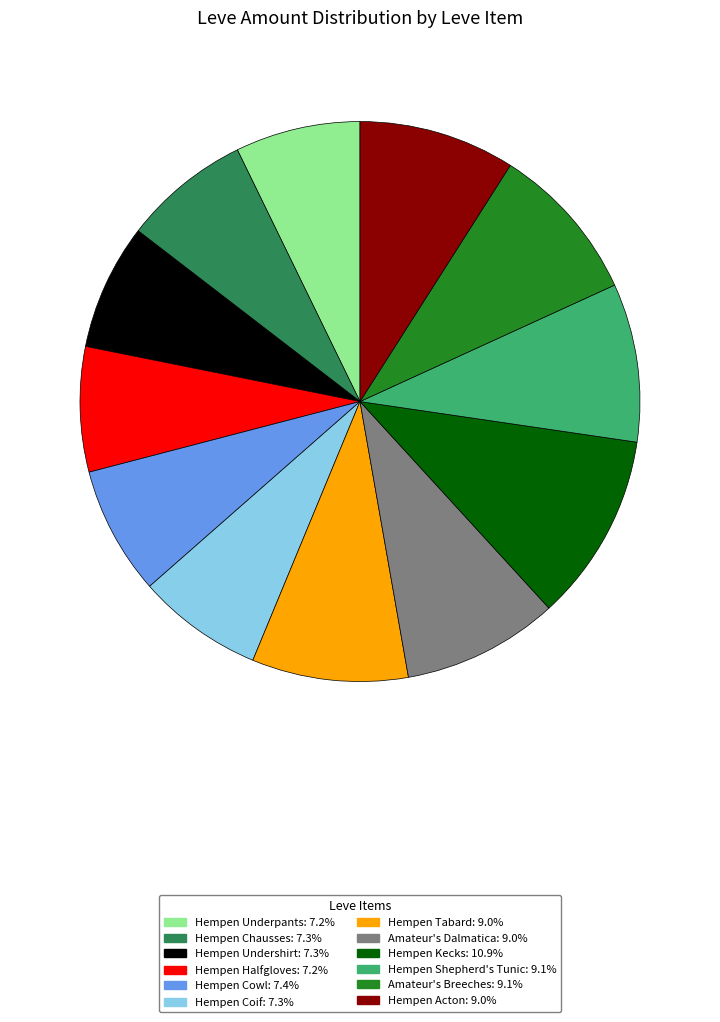

Is there a majority slice in this chart?

No